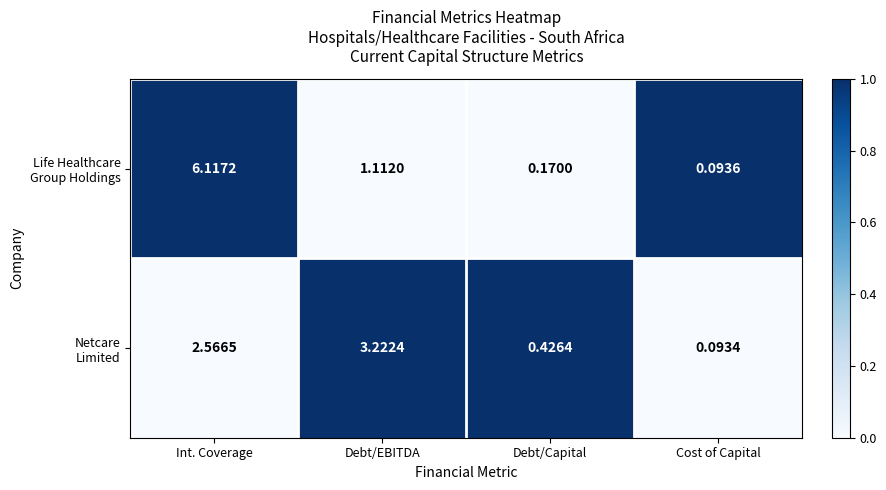

How many data points does each series have?

4